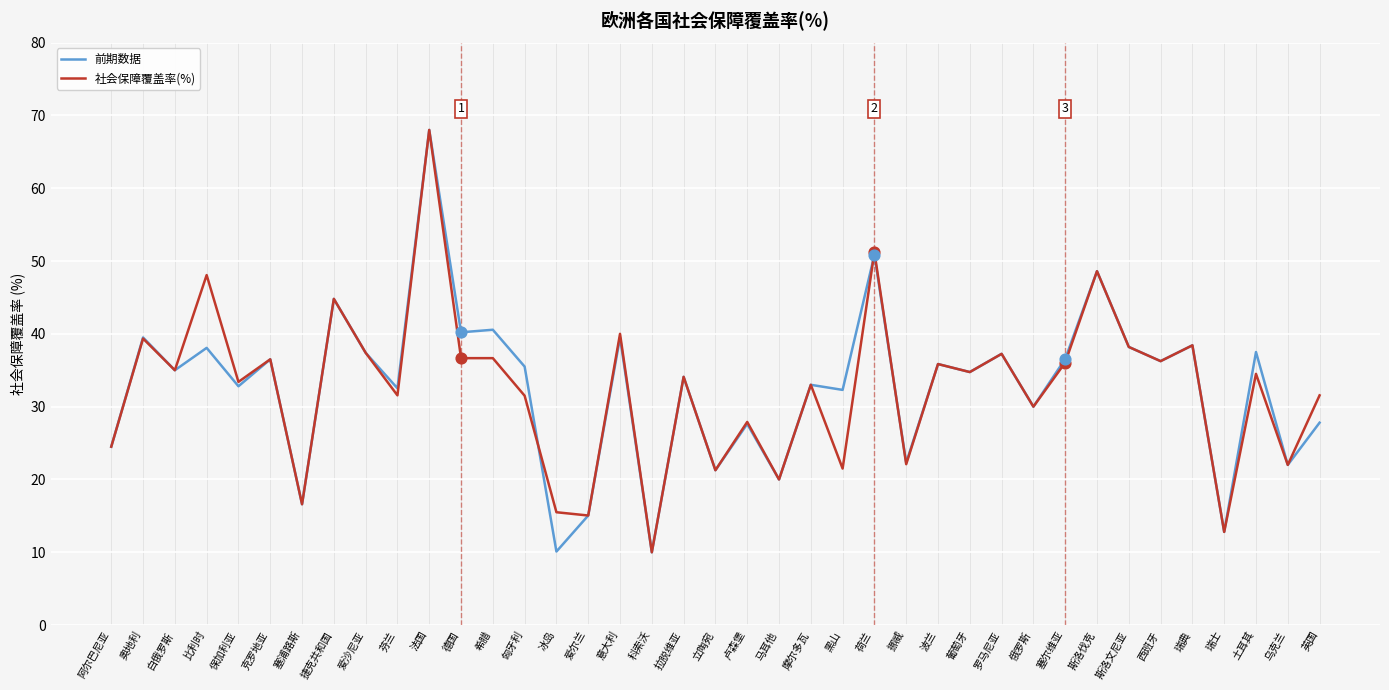

Is the value of 前期数据 at 黑山 greater than the value of 社会保障覆盖率(%) at 斯洛伐克?

No